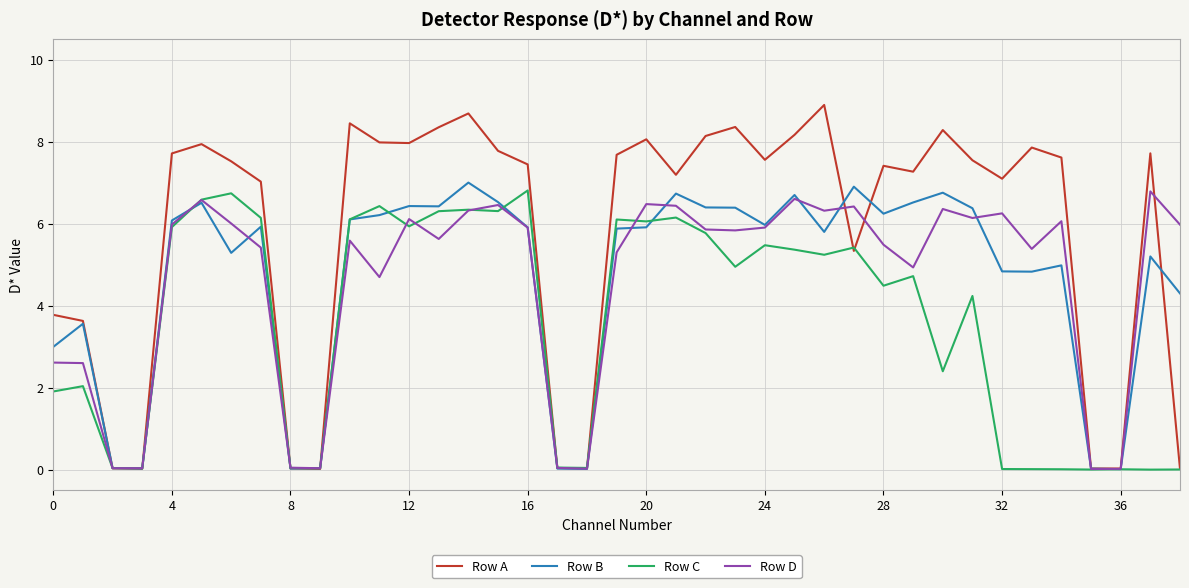

Which series has the largest range (max minus min)?

Row A